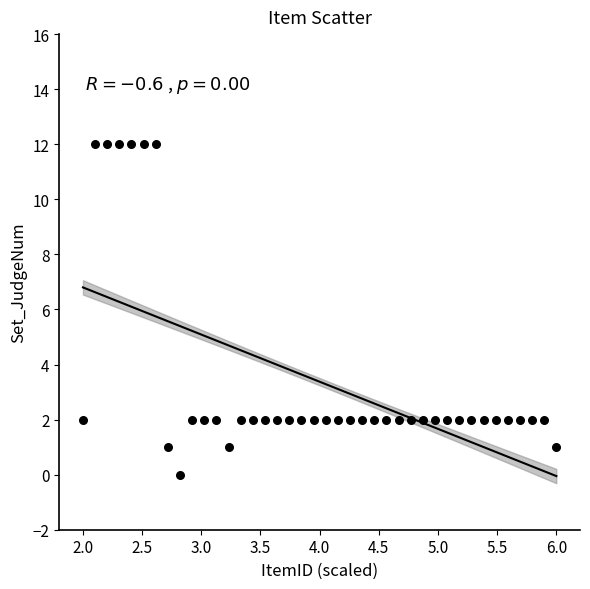

What is the range of Y values (max minus min)?

12